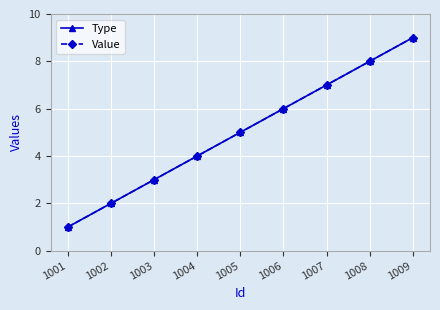

Is this an area chart (filled region under the line)?

No